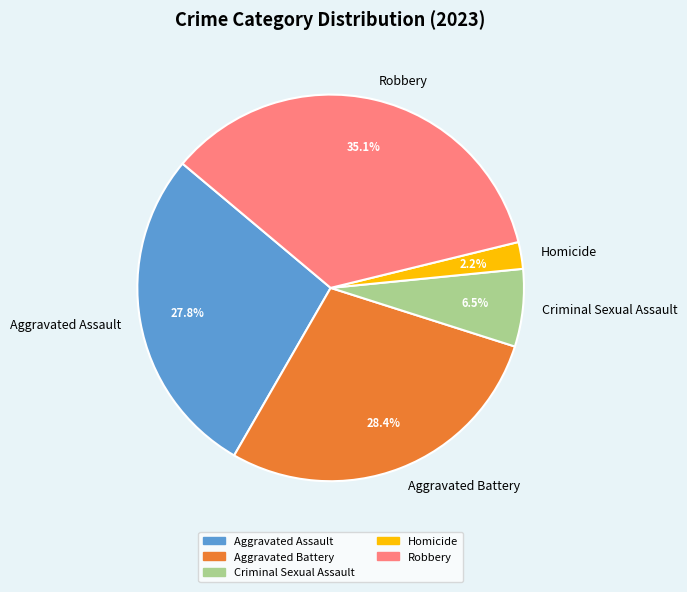

Is Homicide the majority of the pie?

No